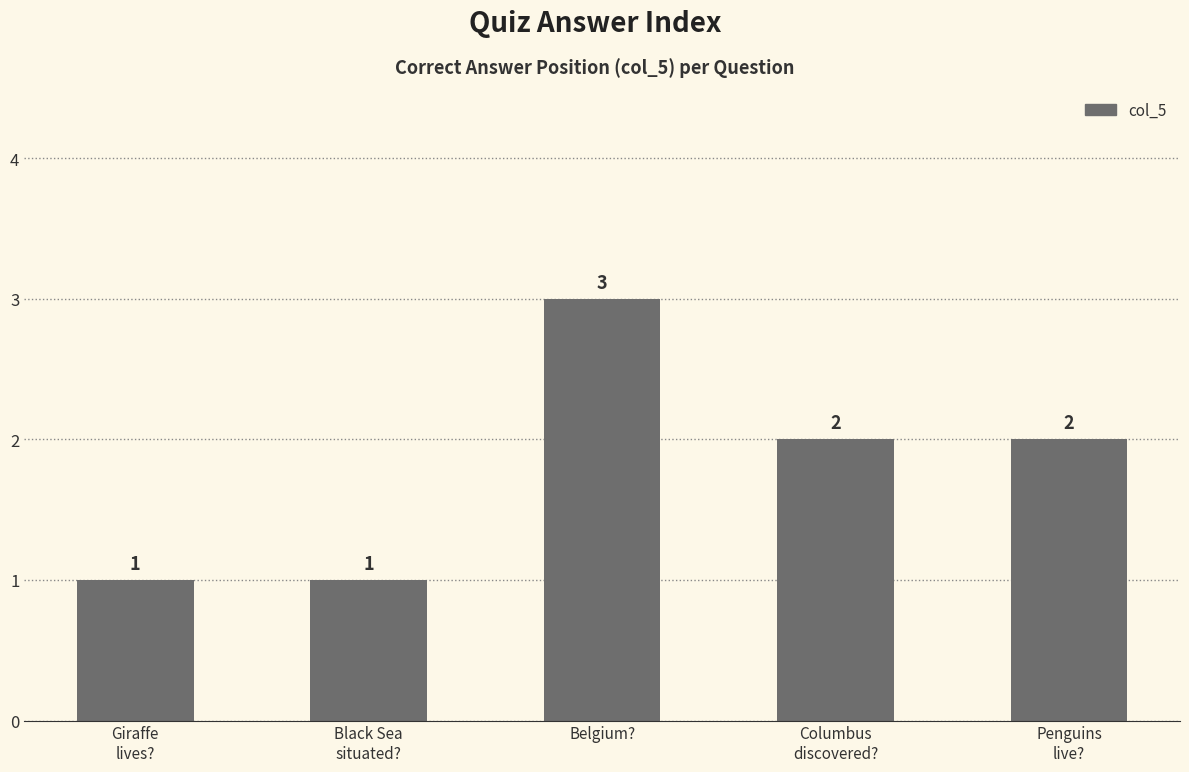

What is the difference between the second highest and minimum values?

1